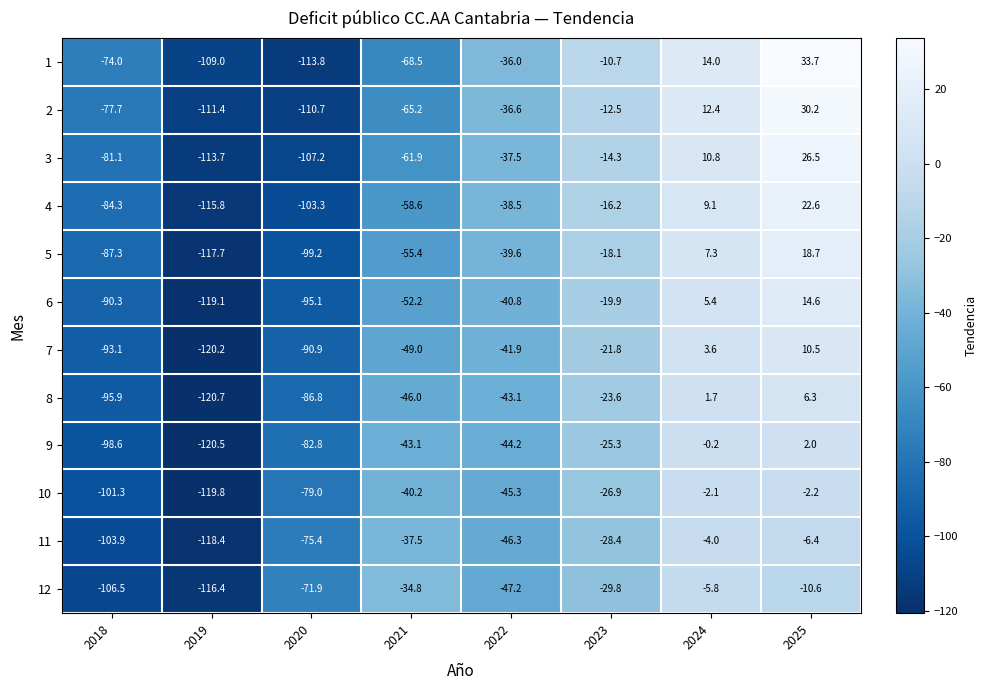

At which label does 9 reach its minimum?

2019